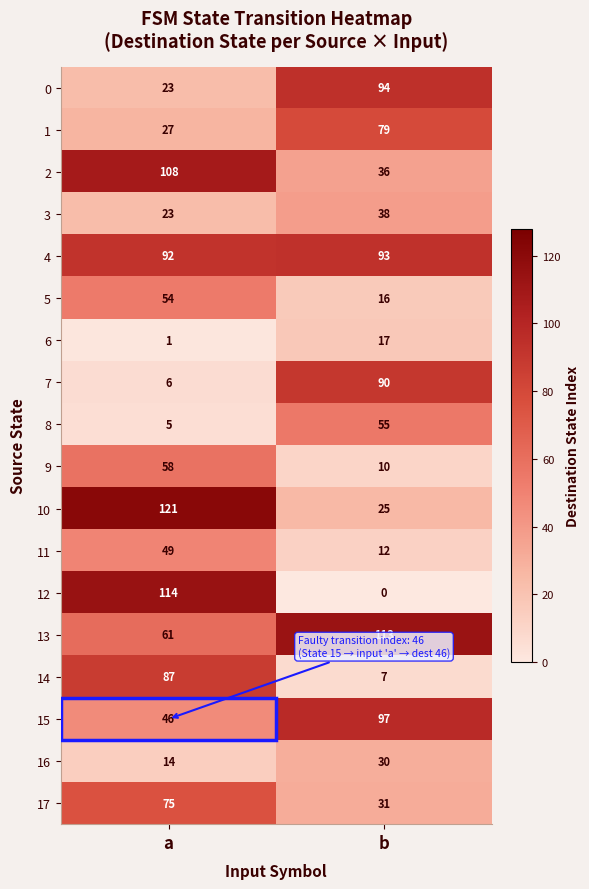

What is the sum of all 15 values?

143